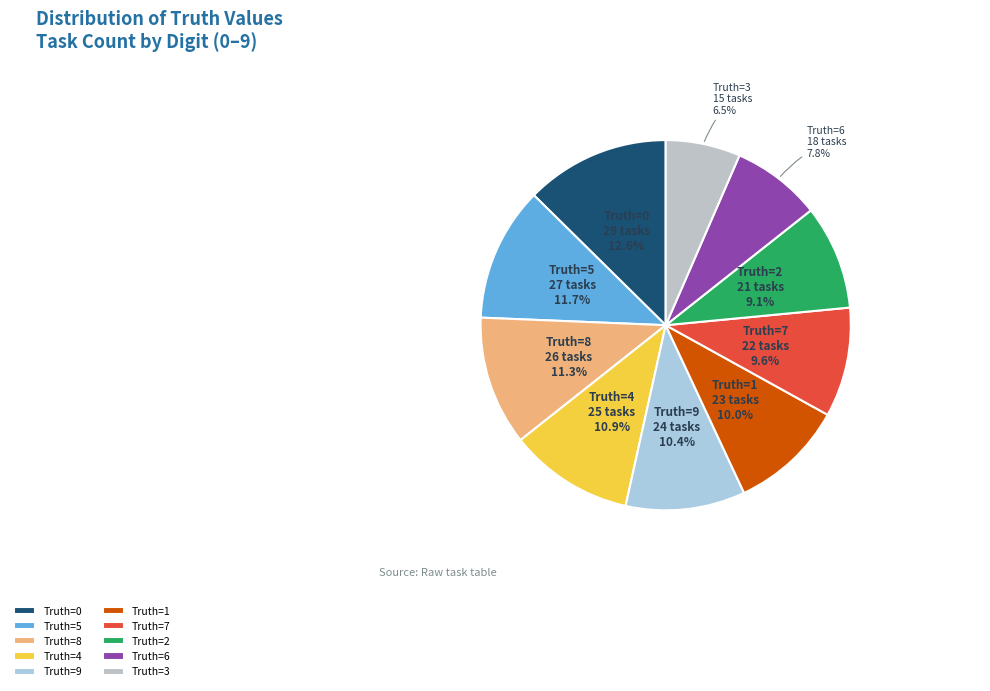

Which slice is the smallest?

Truth=3